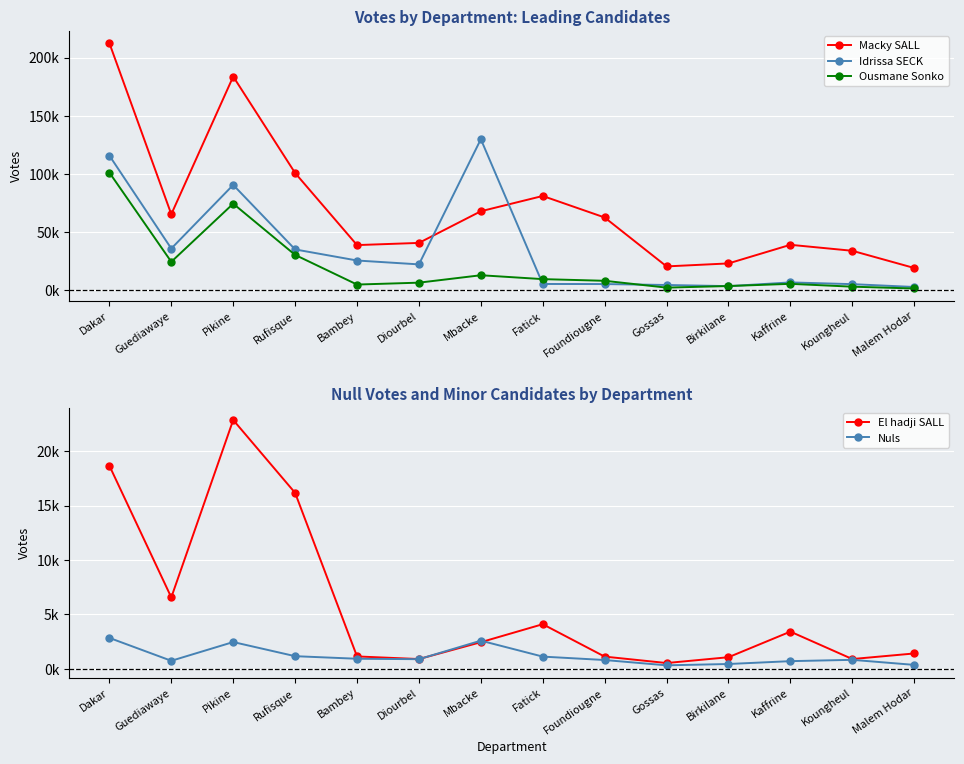

What is the highest value of the Macky SALL series?

212355